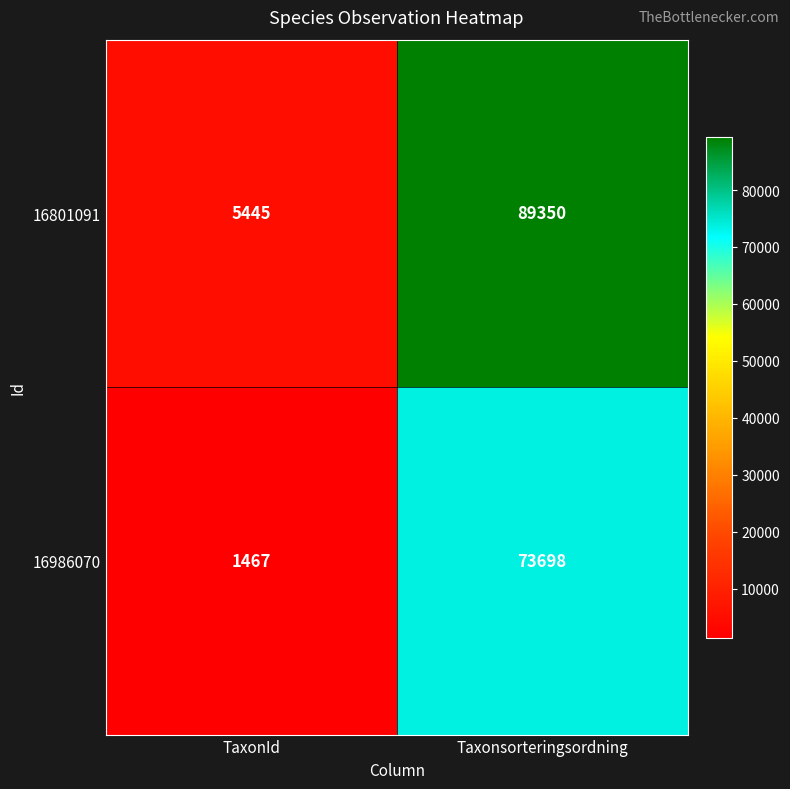

Rank the series at Taxonsorteringsordning from lowest to highest value.

16986070, 16801091